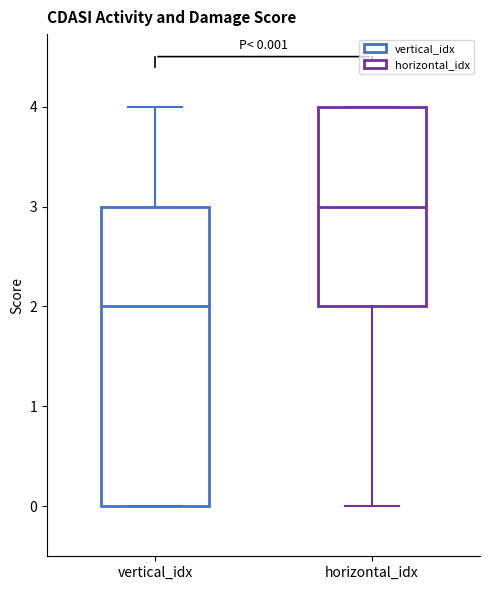

Comparing the boxes themselves (not the whiskers), which one is the tallest?

vertical_idx